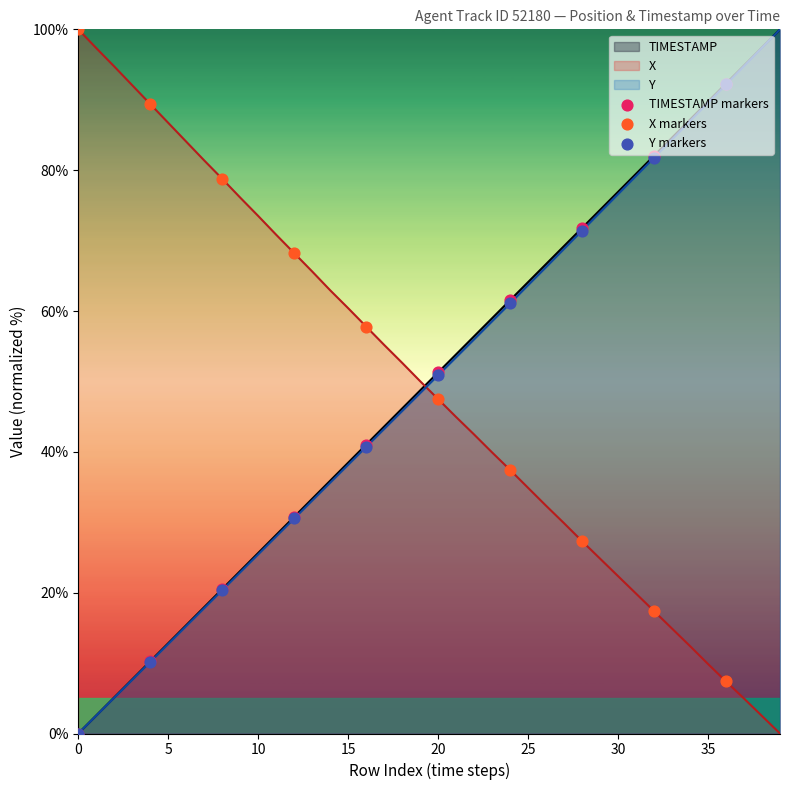

What is the total value across all series at 15?

137.0